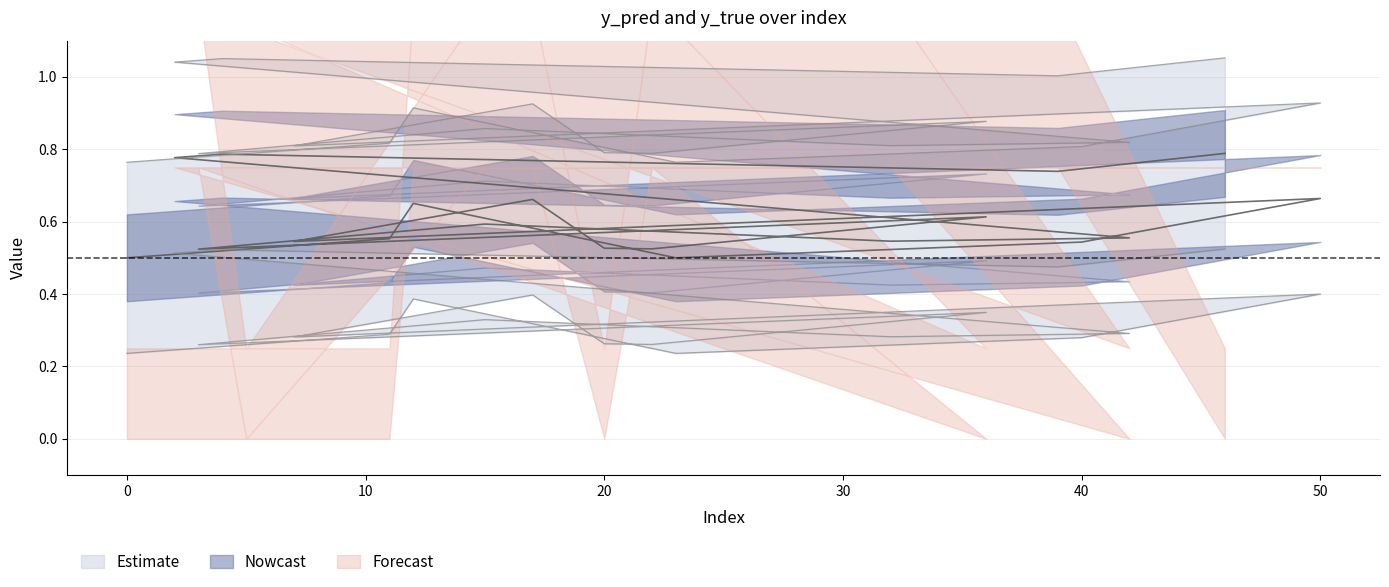

True or false: the data shows 0.7 at 11.

False